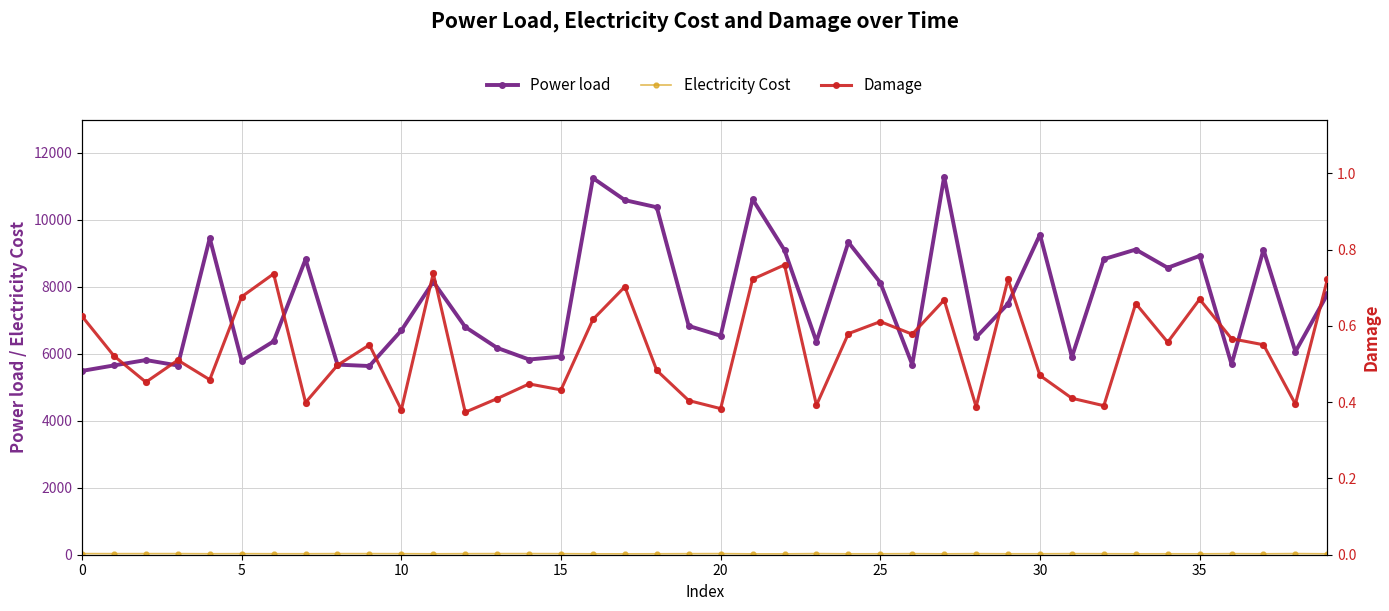

At how many categories does at least one series exceed 2192?

40